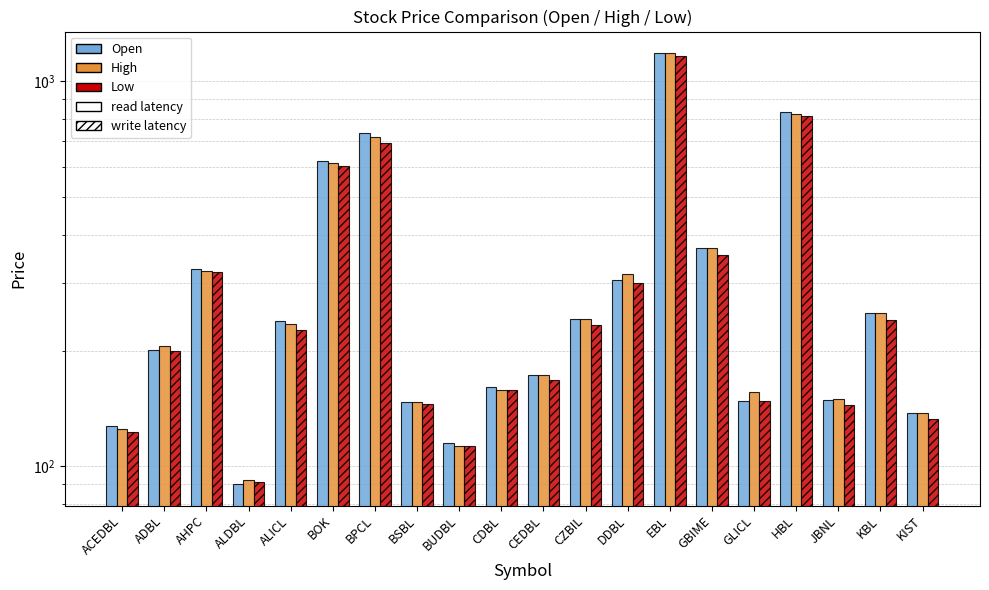

How many bars are there in each group?

3